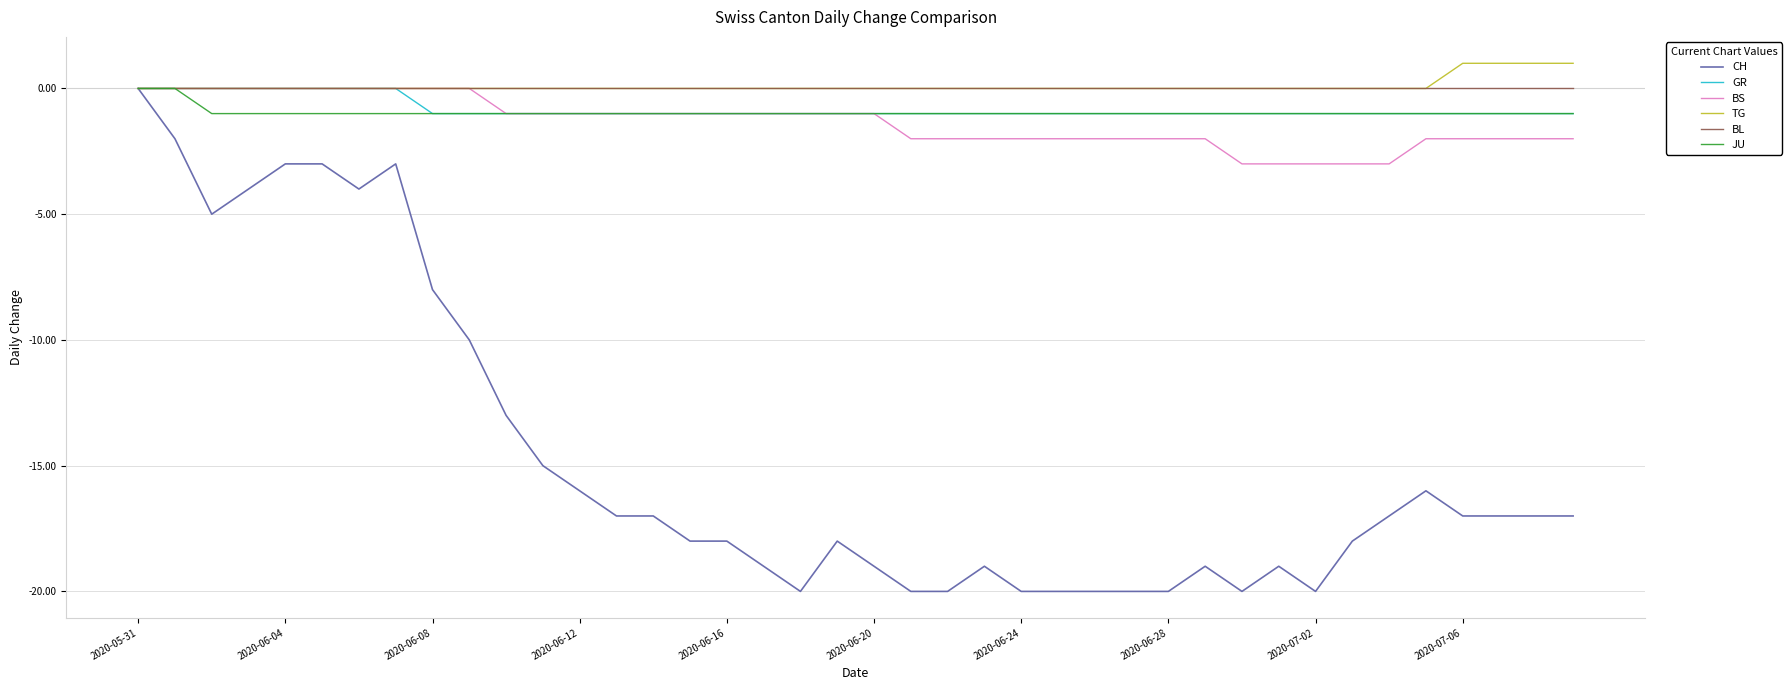

What is the difference between the maximum and second lowest values in the TG series?

1